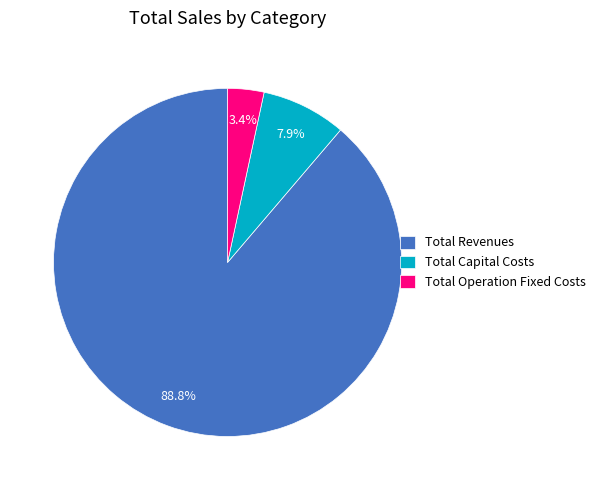

Rank the categories by value from highest to lowest.

Total Revenues, Total Capital Costs, Total Operation Fixed Costs